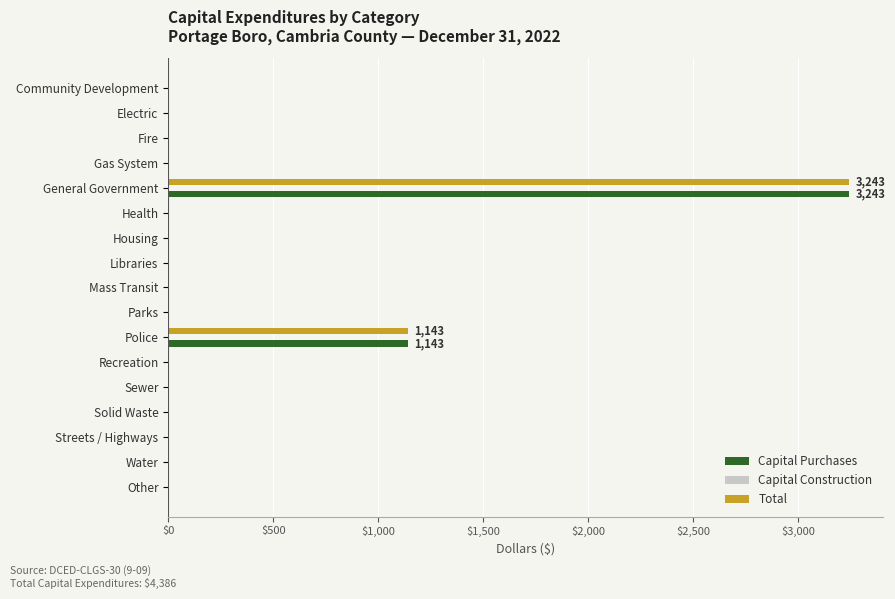

What is the sum of all Capital Purchases values?

4386